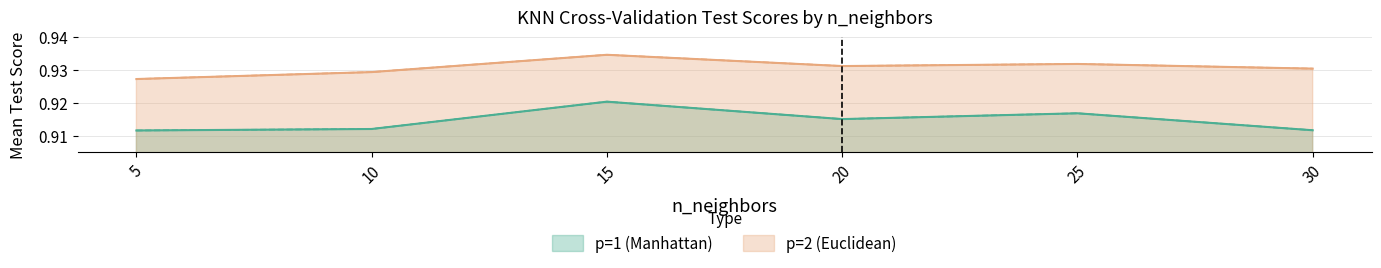

In p=2 (Euclidean), how many points are higher than both neighbors (excluding endpoints)?

2